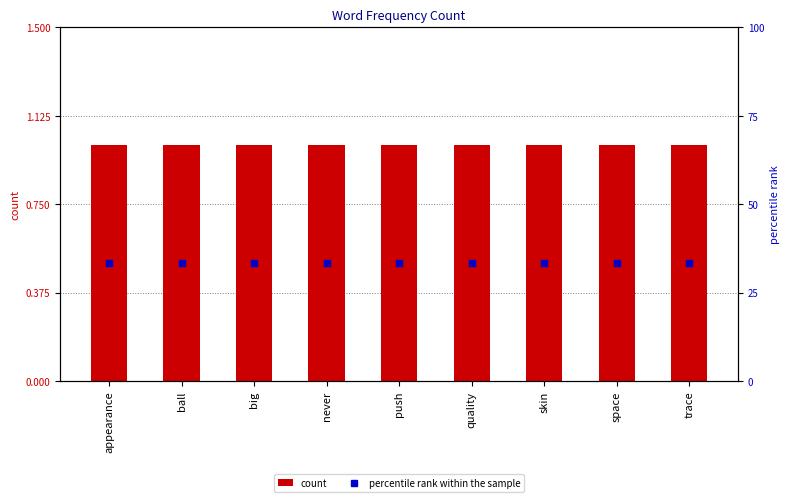

Where is percentile rank within the sample nearest to the value 50?

appearance